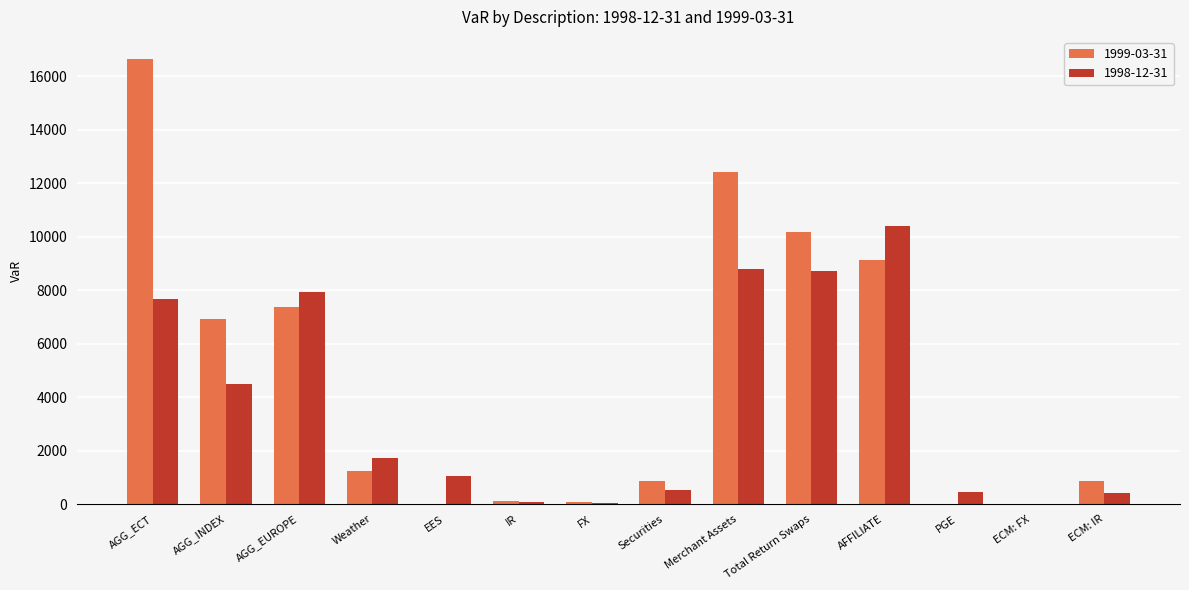

How many distinct data groups are displayed?

2